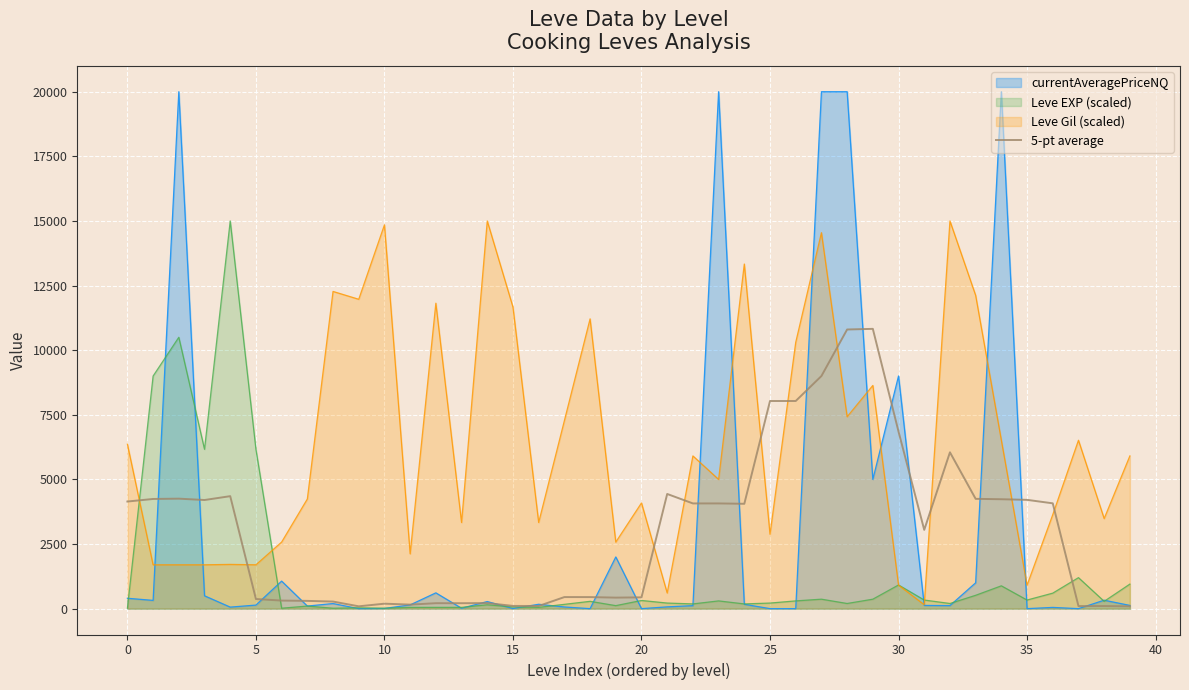

True or false: 5-pt average and Leve Gil (scaled) cross at least once.

True